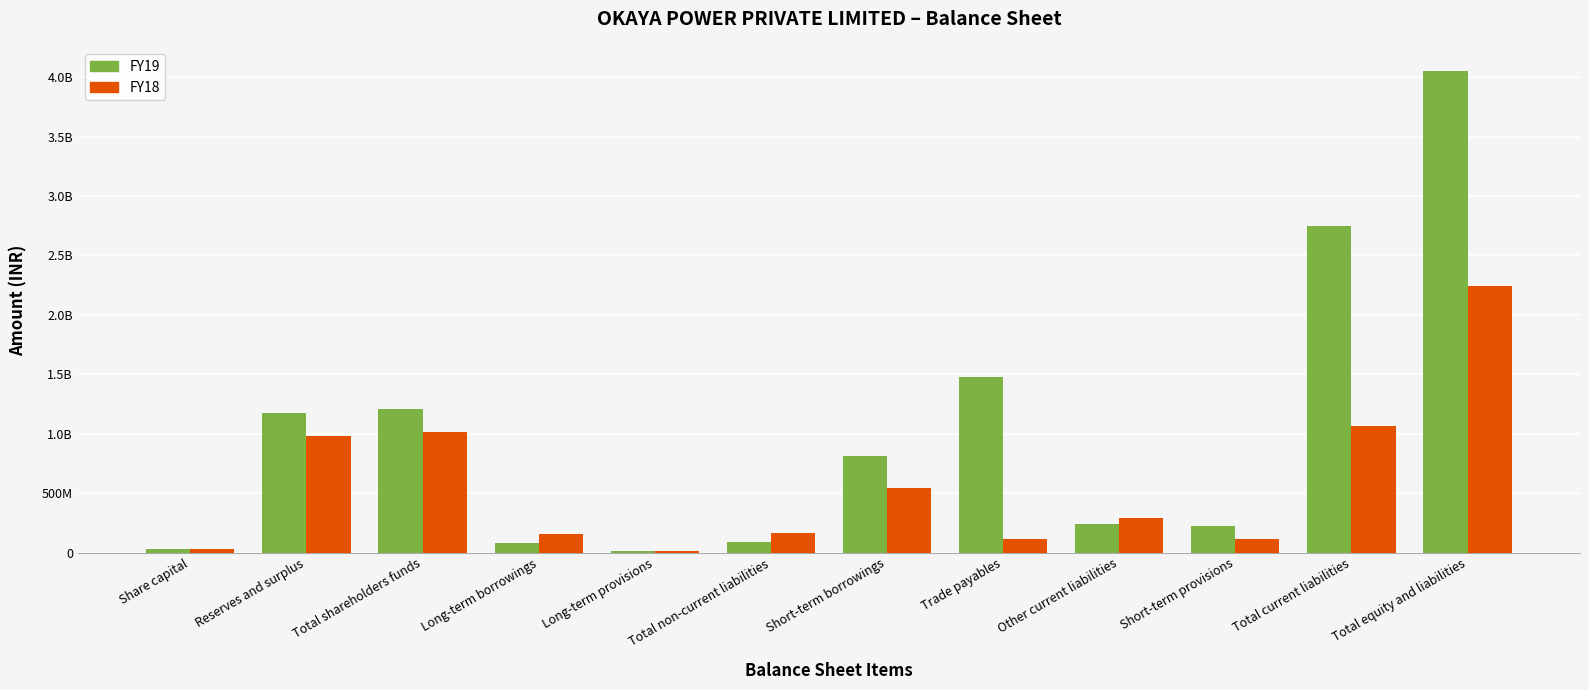

What is the sum of all FY18 values?

6728669346